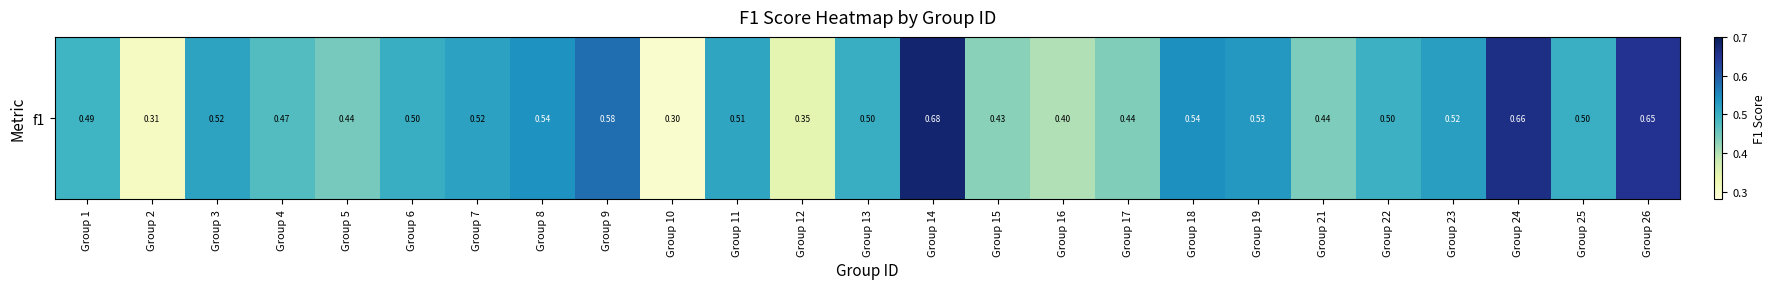

Which has a higher value, Group 8 or Group 13?

Group 8